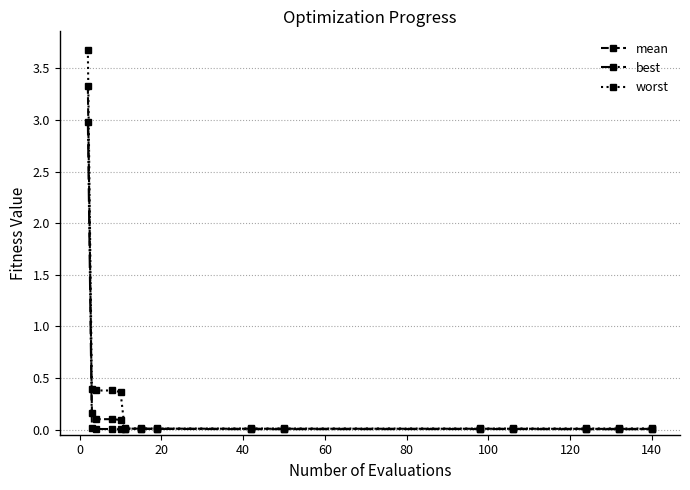

Which series has the widest spread of values?

worst